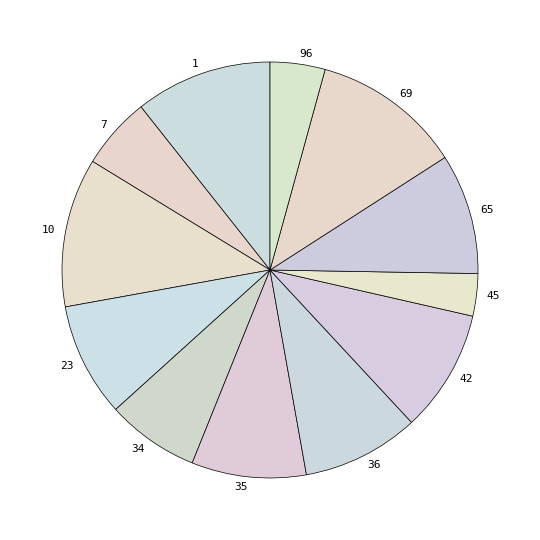

Between 96 and 35, which is larger?

35